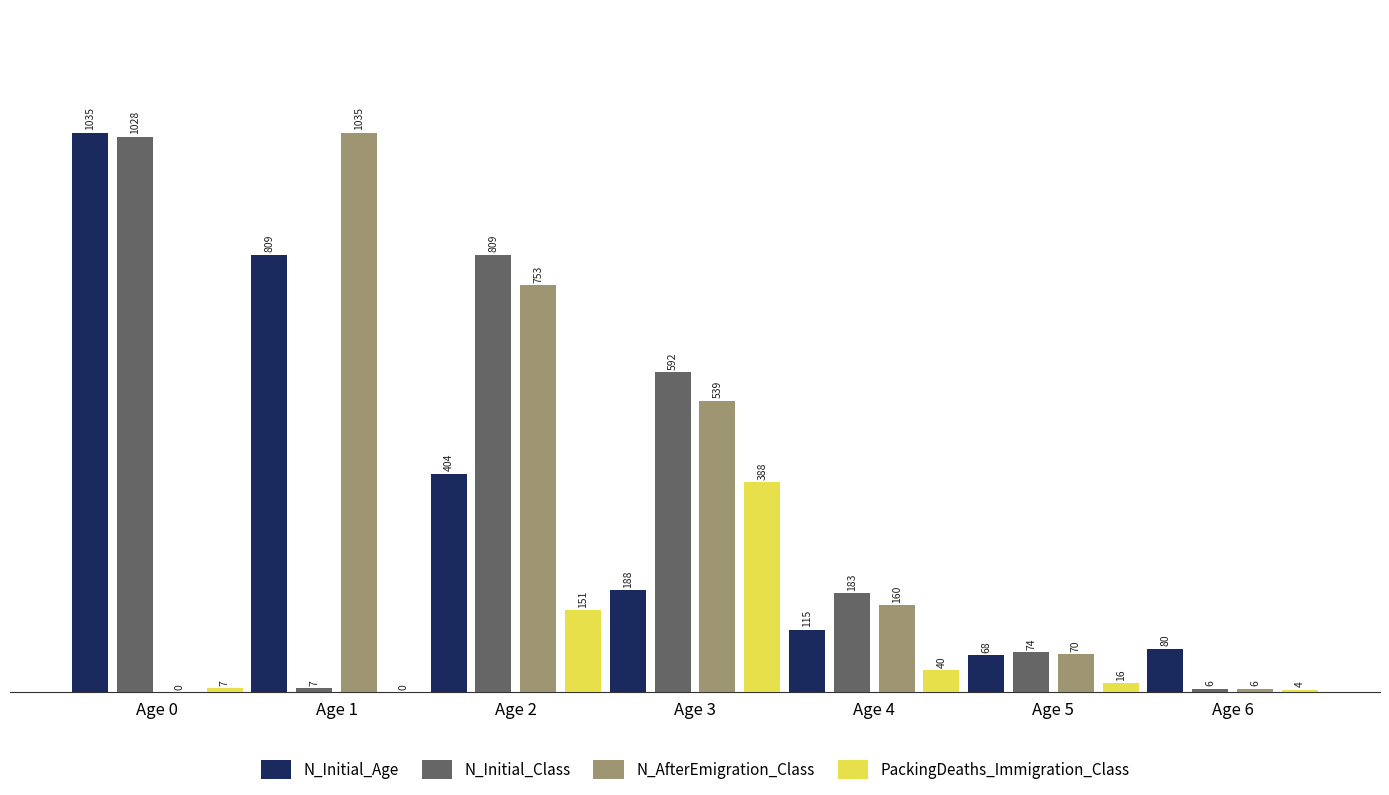

Between Age 1 and Age 5, which series saw the biggest shift?

N_AfterEmigration_Class